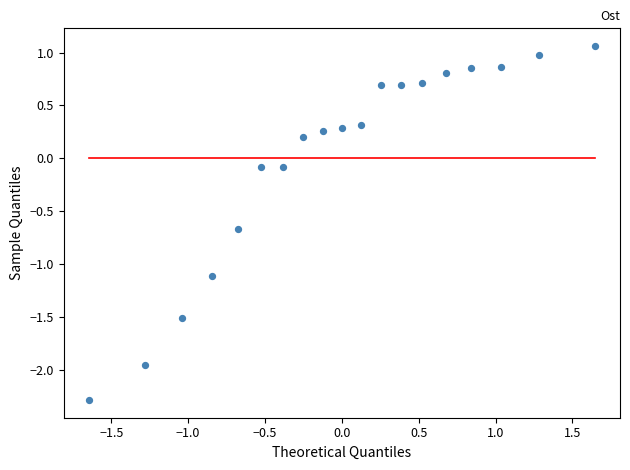

What is the range of X values (max minus min)?

3.3